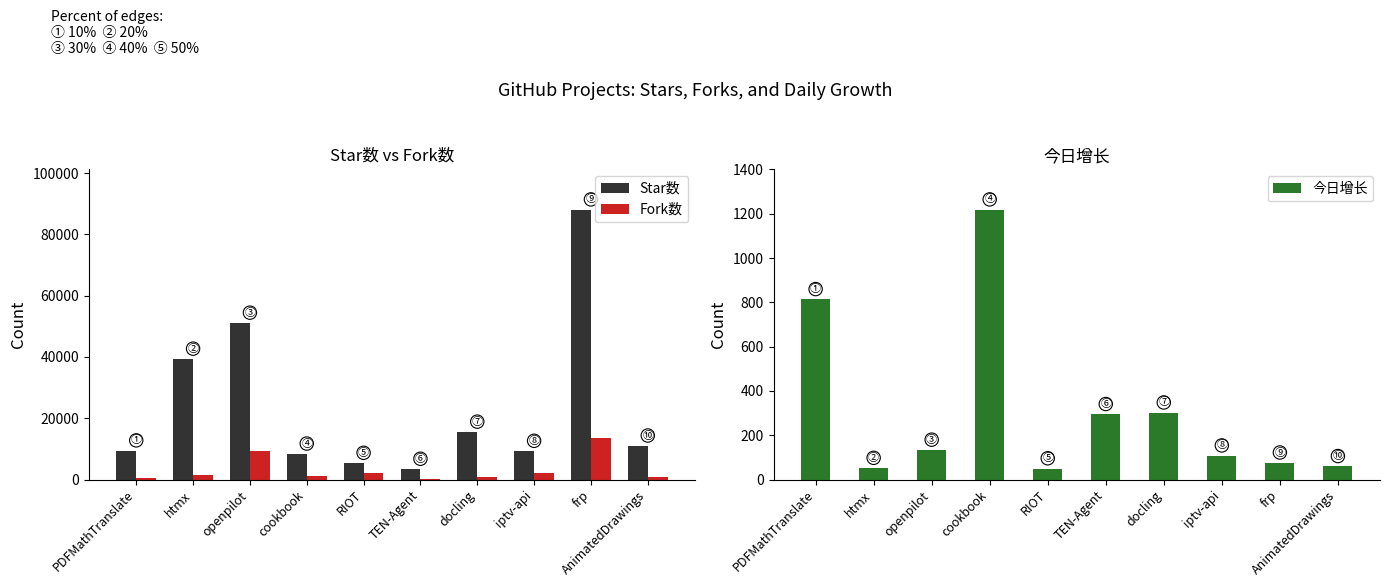

Where does the Star数 series first go above 10965?

htmx